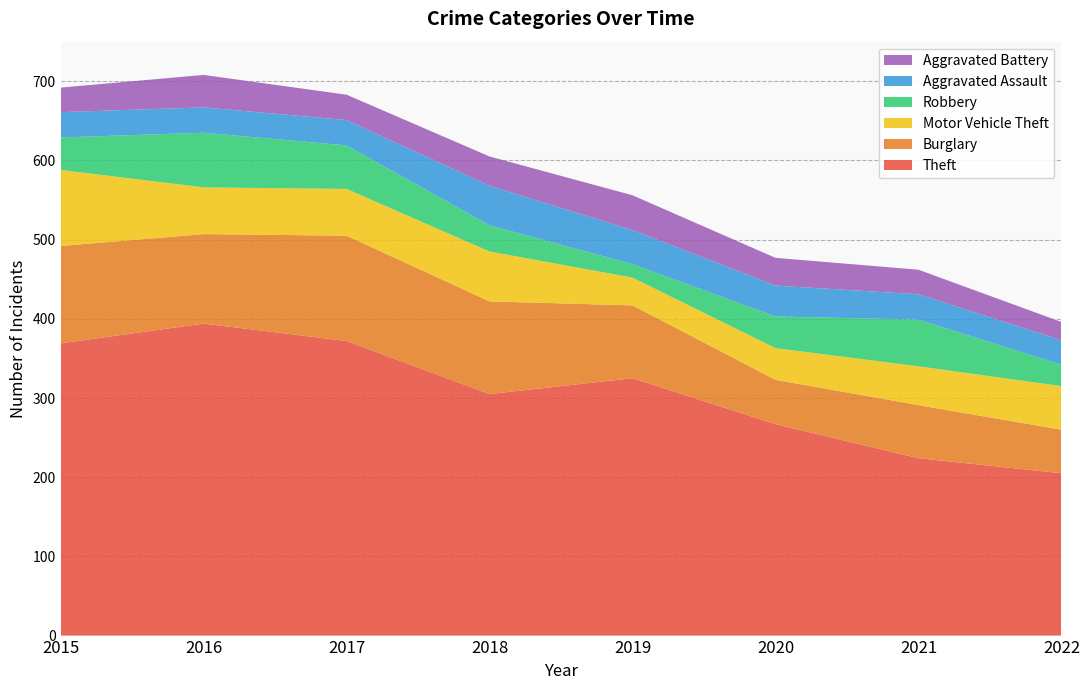

Reading left to right, extract all data points from this chart.

Theft: 369	394	372	305	325	267	224	205
Burglary: 123	113	133	117	92	56	67	55
Motor Vehicle Theft: 96	59	59	63	35	40	49	55
Robbery: 41	69	55	33	17	40	59	27
Aggravated Assault: 32	32	32	50	43	39	32	31
Aggravated Battery: 31	41	32	37	44	35	31	23